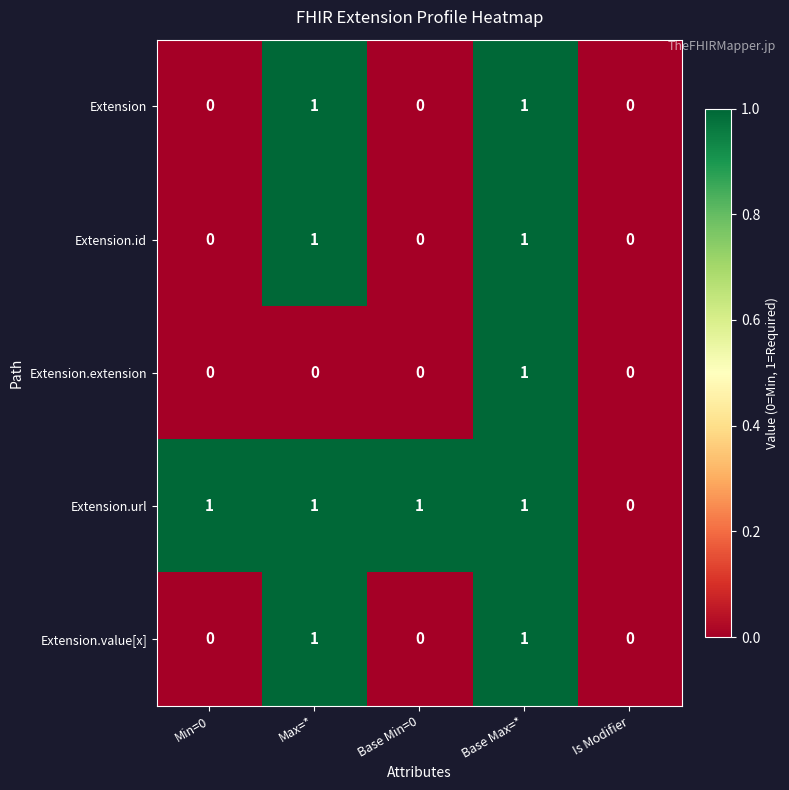

Reading right to left, extract all data points from this chart.

Extension: Is Modifier=0	Base Max=*=1	Base Min=0=0	Max=*=1	Min=0=0
Extension.id: Is Modifier=0	Base Max=*=1	Base Min=0=0	Max=*=1	Min=0=0
Extension.extension: Is Modifier=0	Base Max=*=1	Base Min=0=0	Max=*=0	Min=0=0
Extension.url: Is Modifier=0	Base Max=*=1	Base Min=0=1	Max=*=1	Min=0=1
Extension.value[x]: Is Modifier=0	Base Max=*=1	Base Min=0=0	Max=*=1	Min=0=0